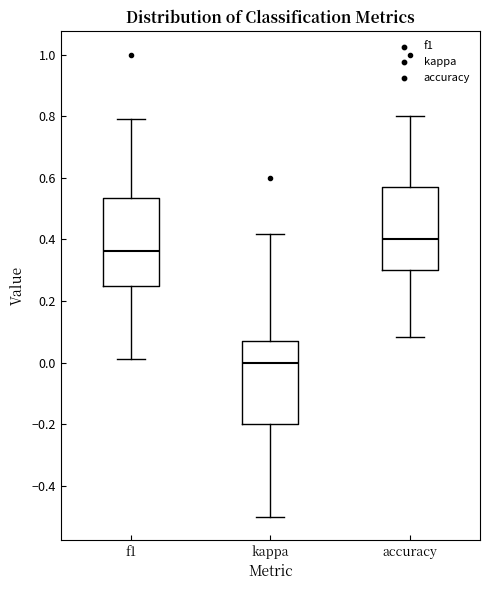

Reading left to right, read every box against the y-axis: the position of its median line, the range the box covers, and the ends of its whiskers. The values are not printed on the chart, so give them approximately, as read against the axis.

f1: median 0.36, box 0.26 to 0.54, whiskers 0.02 to 0.80
kappa: median 0.00, box -0.20 to 0.06, whiskers -0.50 to 0.42
accuracy: median 0.40, box 0.30 to 0.58, whiskers 0.08 to 0.80